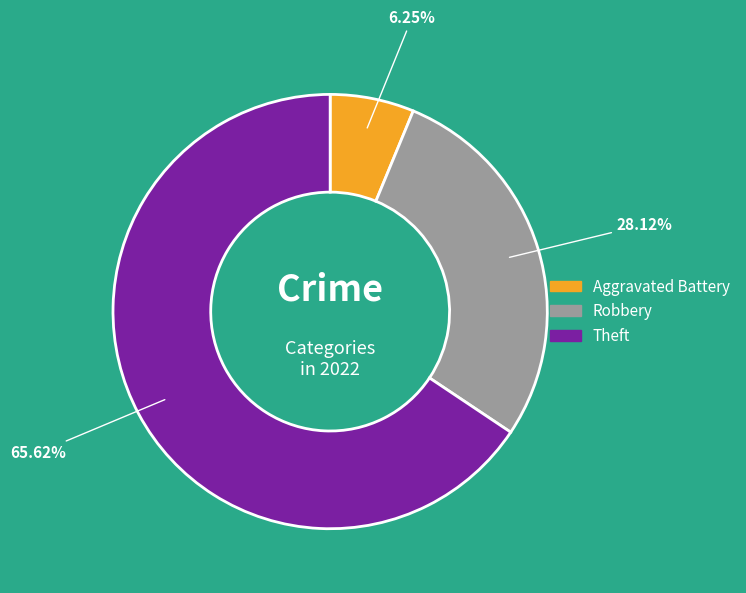

Is there any slice that represents more than half of the pie?

Yes